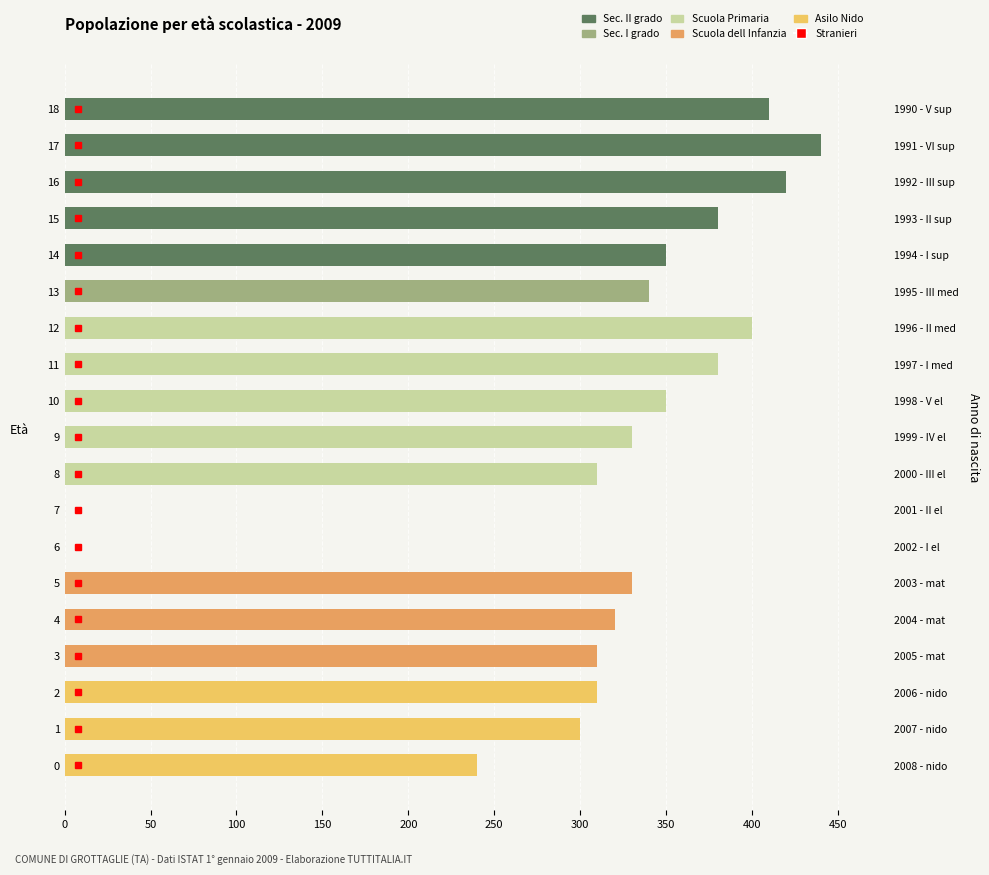

What is the spread (max minus min) of values at 3?

310